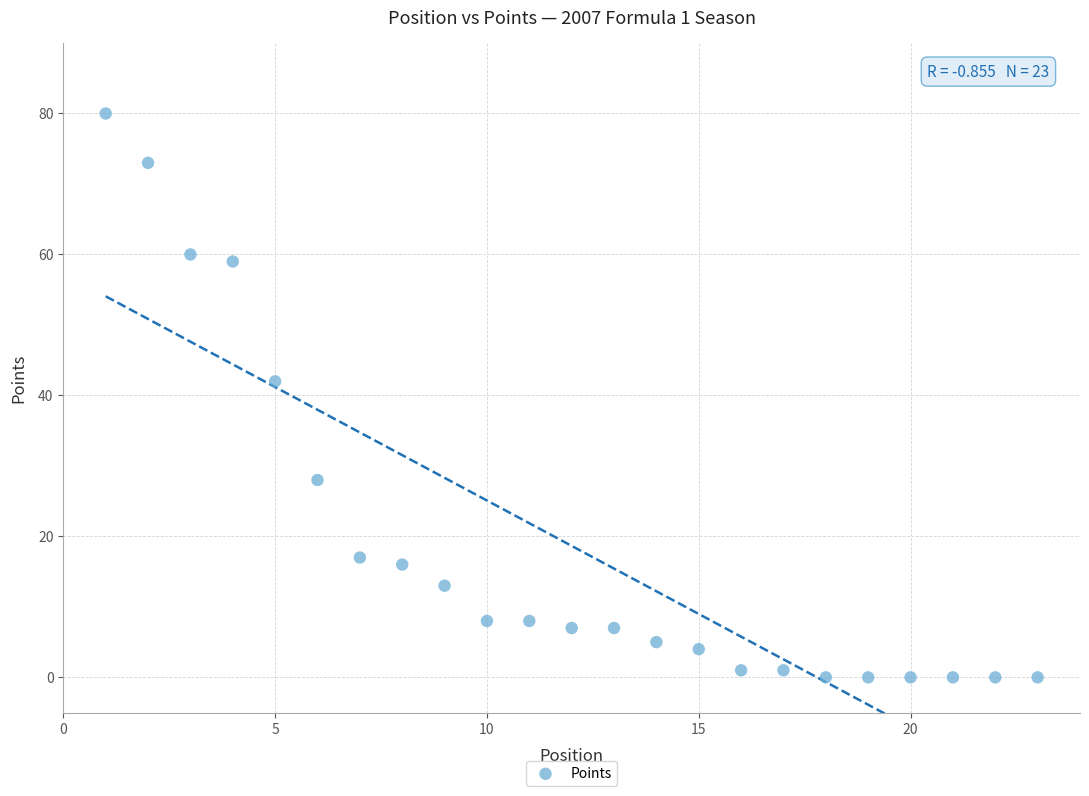

What Y value in the scatter plot is closest to 40?

42